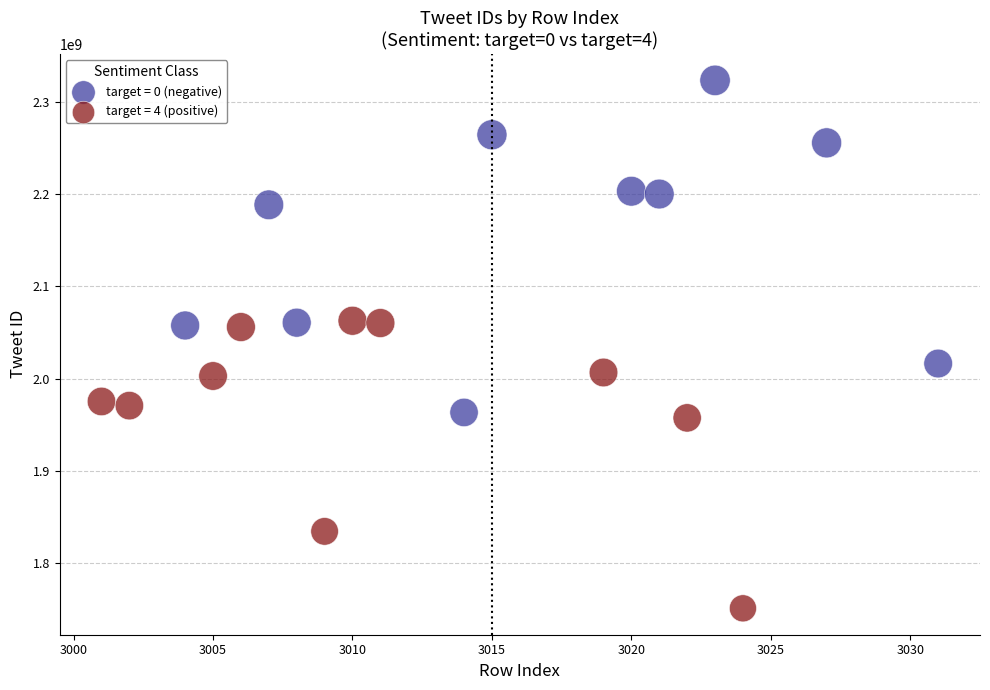

Which series reaches the minimum Y coordinate?

target = 4 (positive)